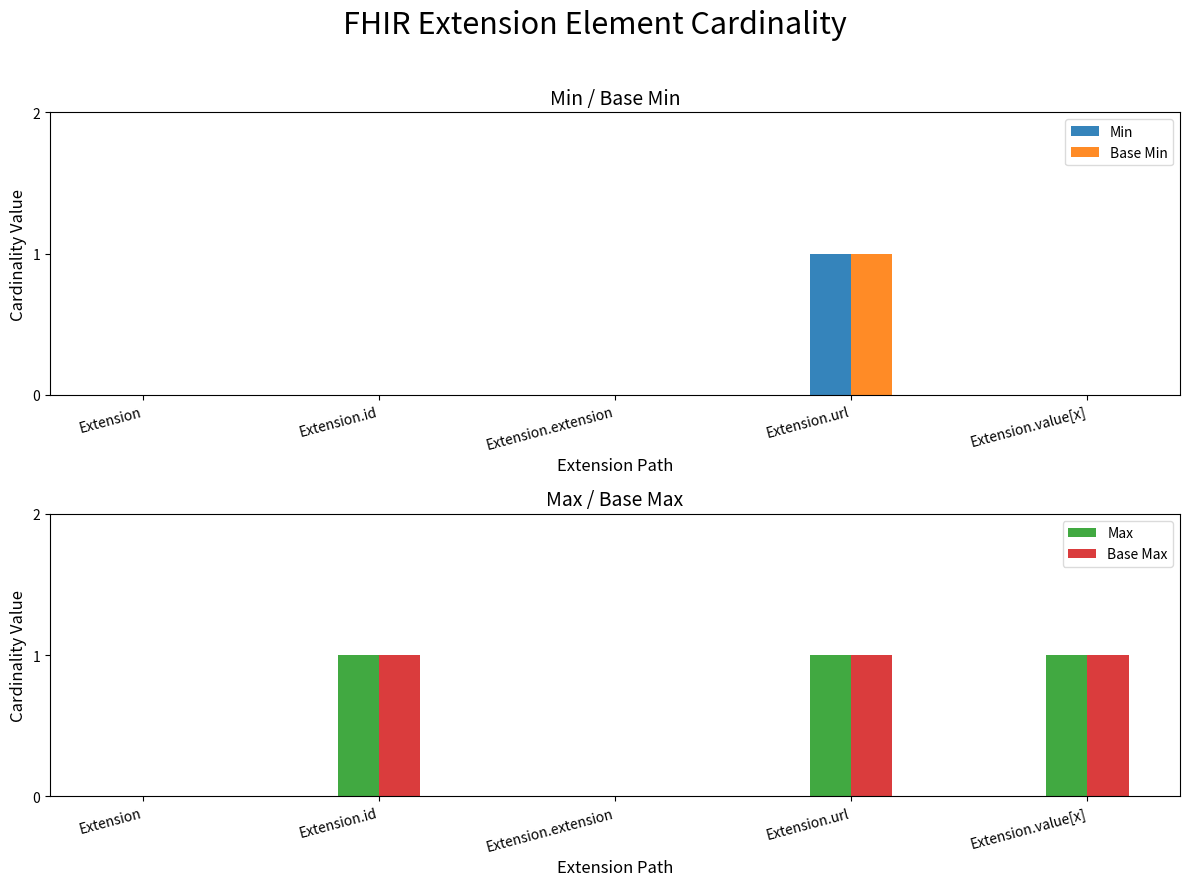

True or false: Base Min has a value of 1 at Extension.url.

False